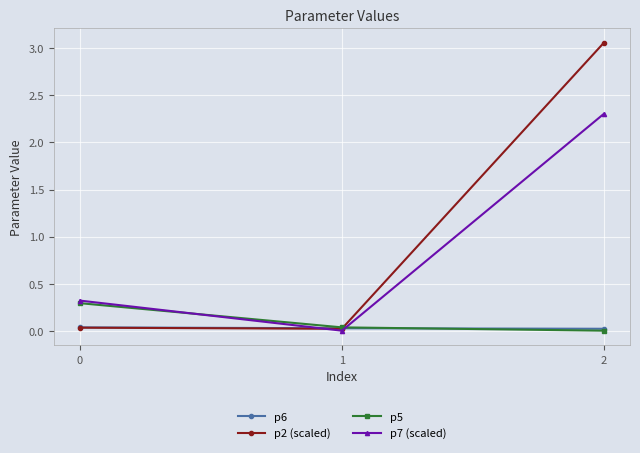

List the series in order of their peak value, lowest first.

p6, p5, p7 (scaled), p2 (scaled)